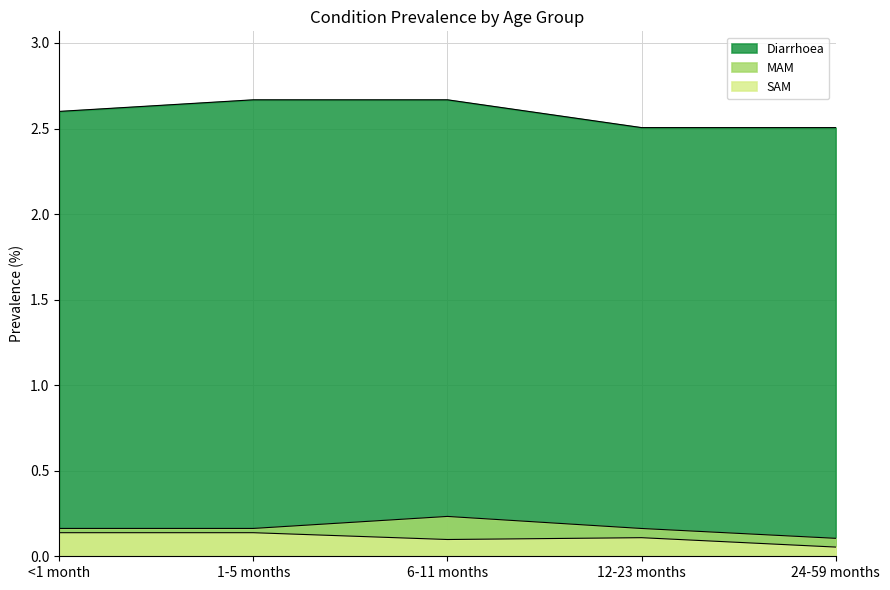

Between 24-59 months and <1 month, which is larger?

<1 month